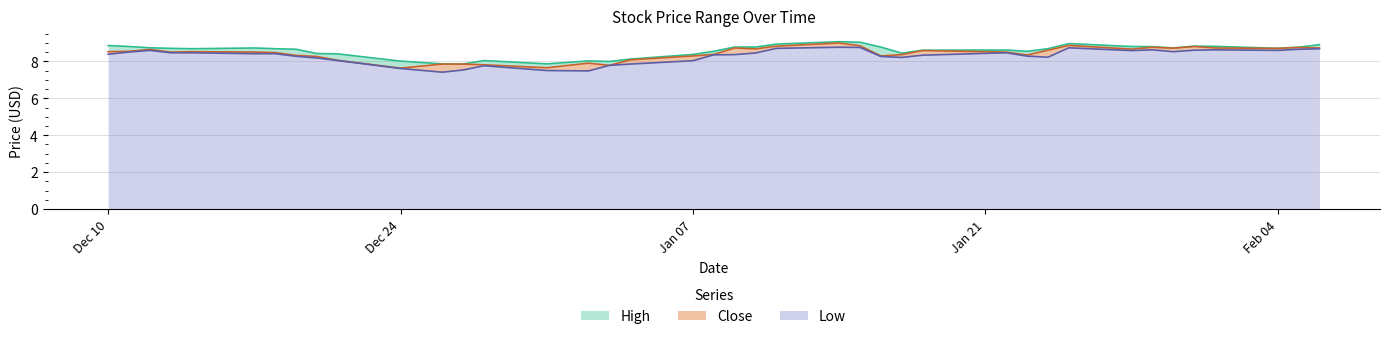

How many lines are shown in the chart?

3